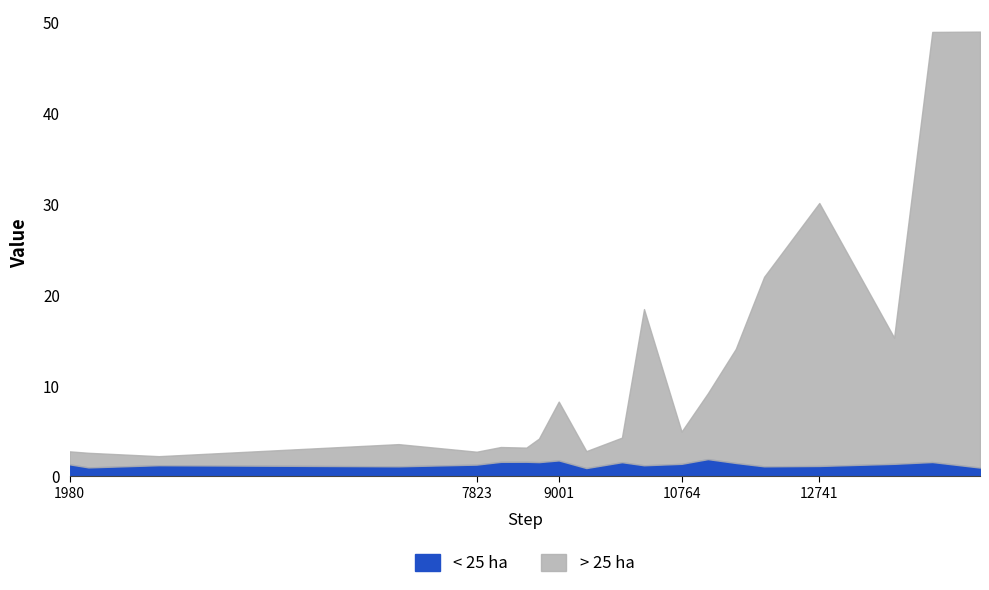

What is the difference between the maximum and minimum values in the < 25 ha series?

1.0